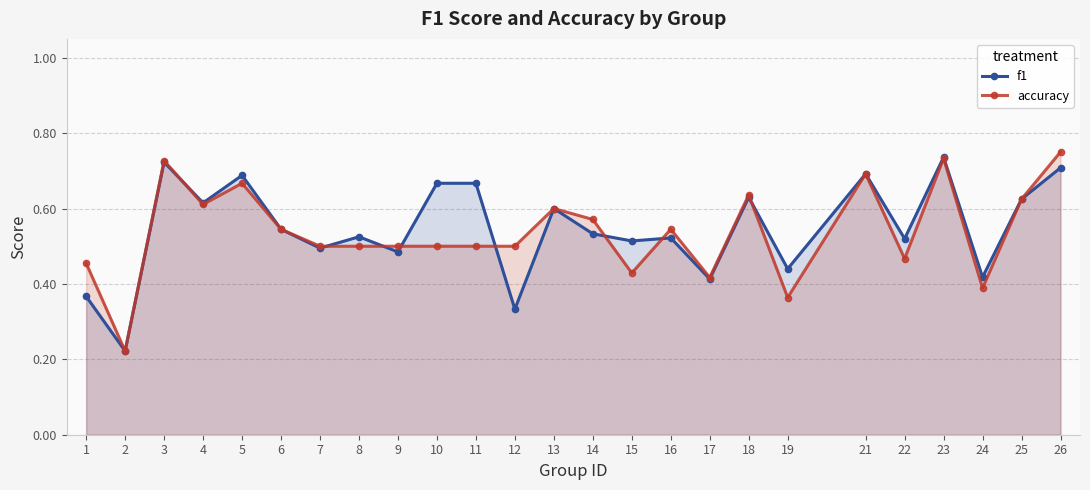

Reading right to left, transcribe all the data shown in this chart.

f1: 0.7	0.6	0.4	0.7	0.5	0.7	0.4	0.6	0.4	0.5	0.5	0.5	0.6	0.3	0.7	0.7	0.5	0.5	0.5	0.5	0.7	0.6	0.7	0.2	0.4
accuracy: 0.8	0.6	0.4	0.7	0.5	0.7	0.4	0.6	0.4	0.5	0.4	0.6	0.6	0.5	0.5	0.5	0.5	0.5	0.5	0.5	0.7	0.6	0.7	0.2	0.5